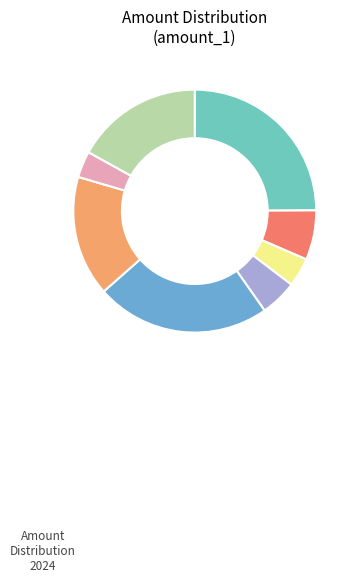

Does any single category account for the majority?

No